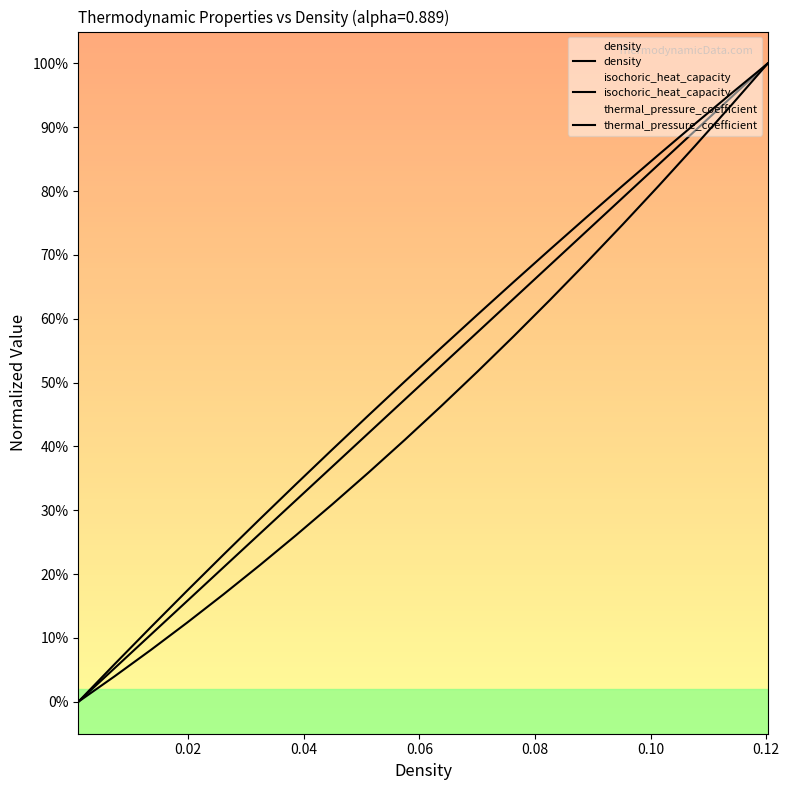

True or false: isochoric_heat_capacity has more than 2 points higher than both neighbors.

False